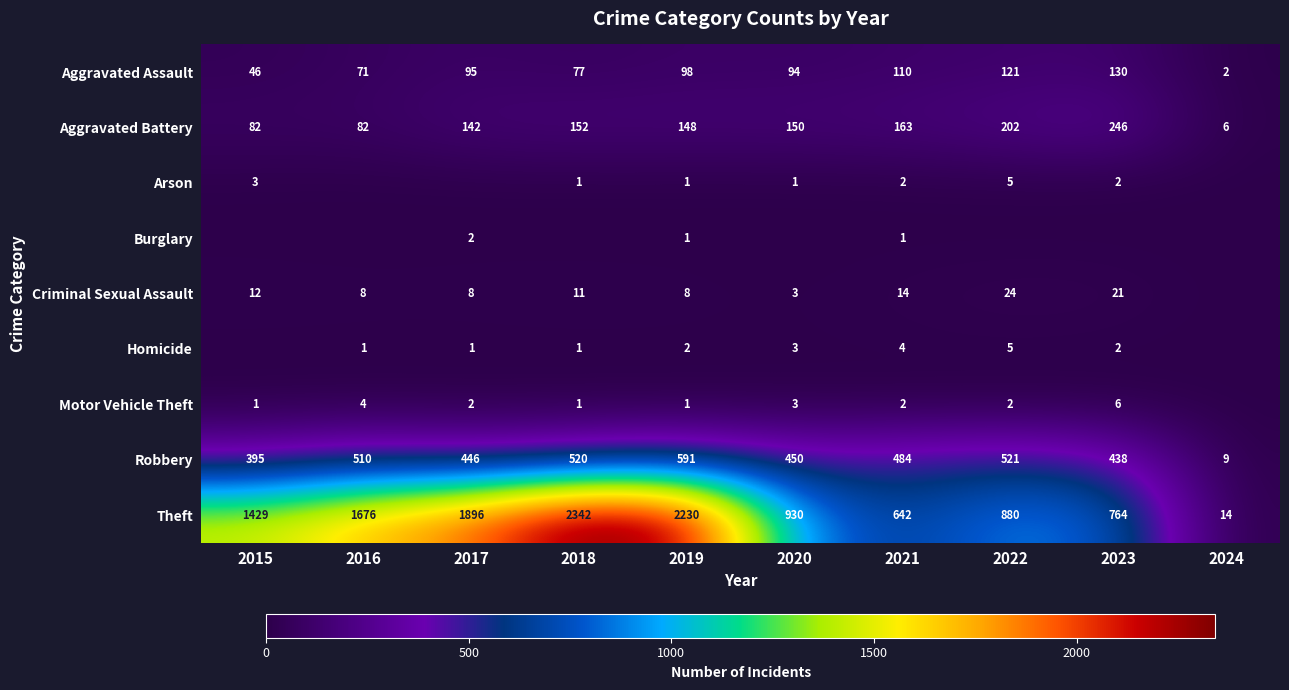

What value does the Aggravated Assault series have at 2021, to the nearest 50?

100